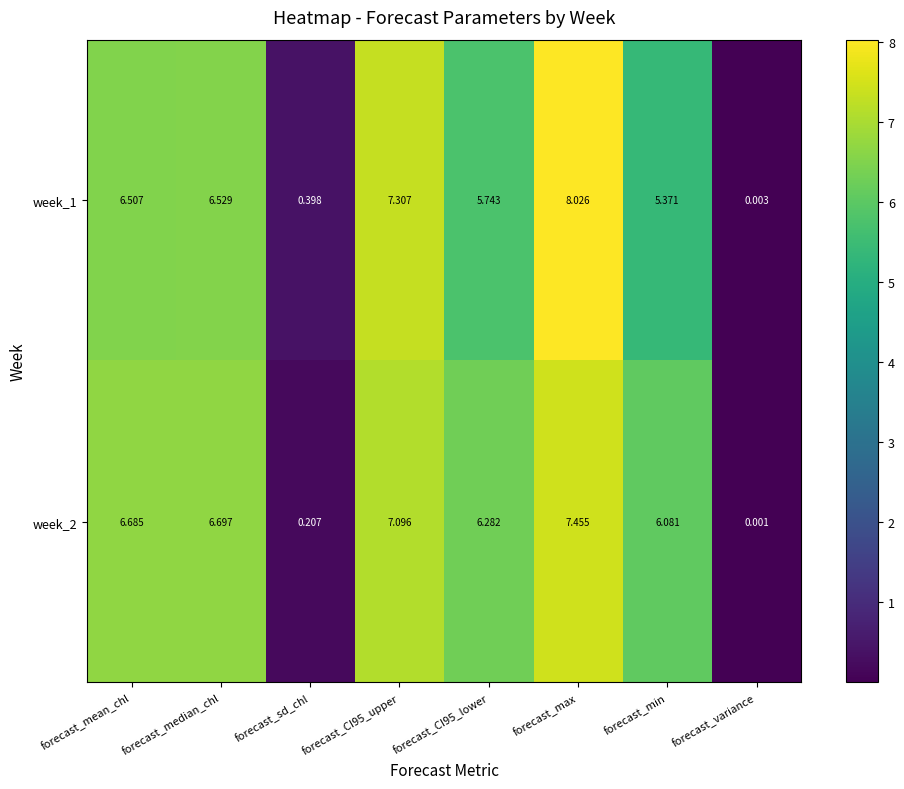

At which category does the chart reach its peak across all series?

forecast_max